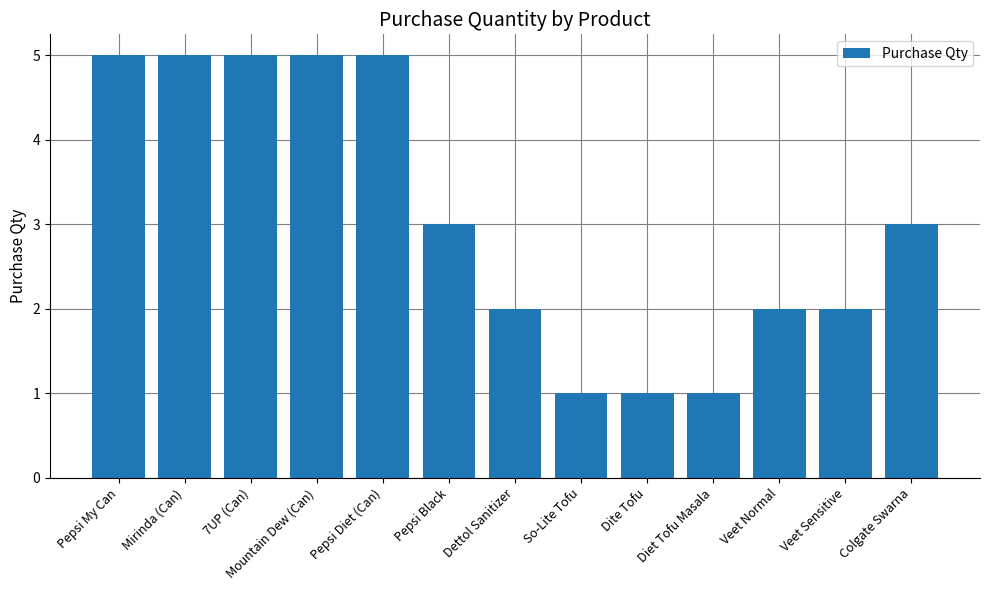

Is it true that the value at Veet Sensitive is 3?

False